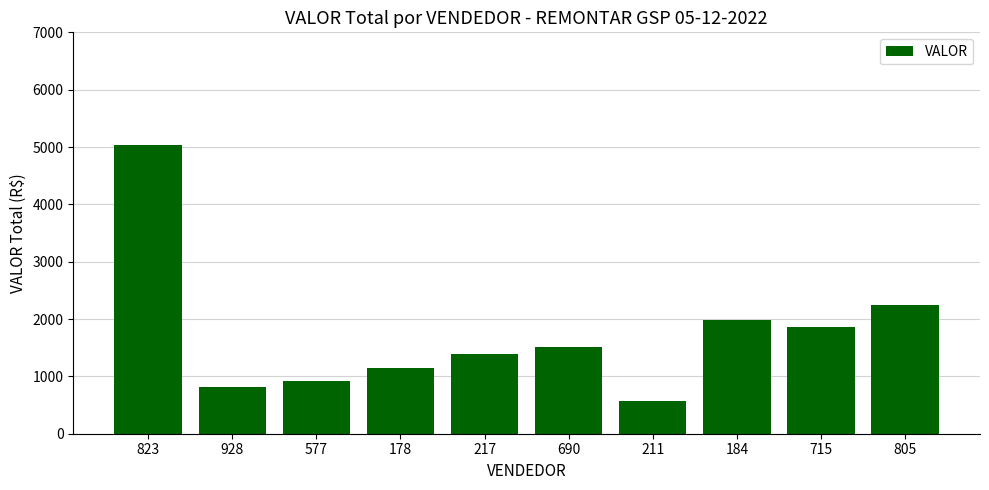

Rank the categories by value from highest to lowest.

823, 805, 184, 715, 690, 217, 178, 577, 928, 211